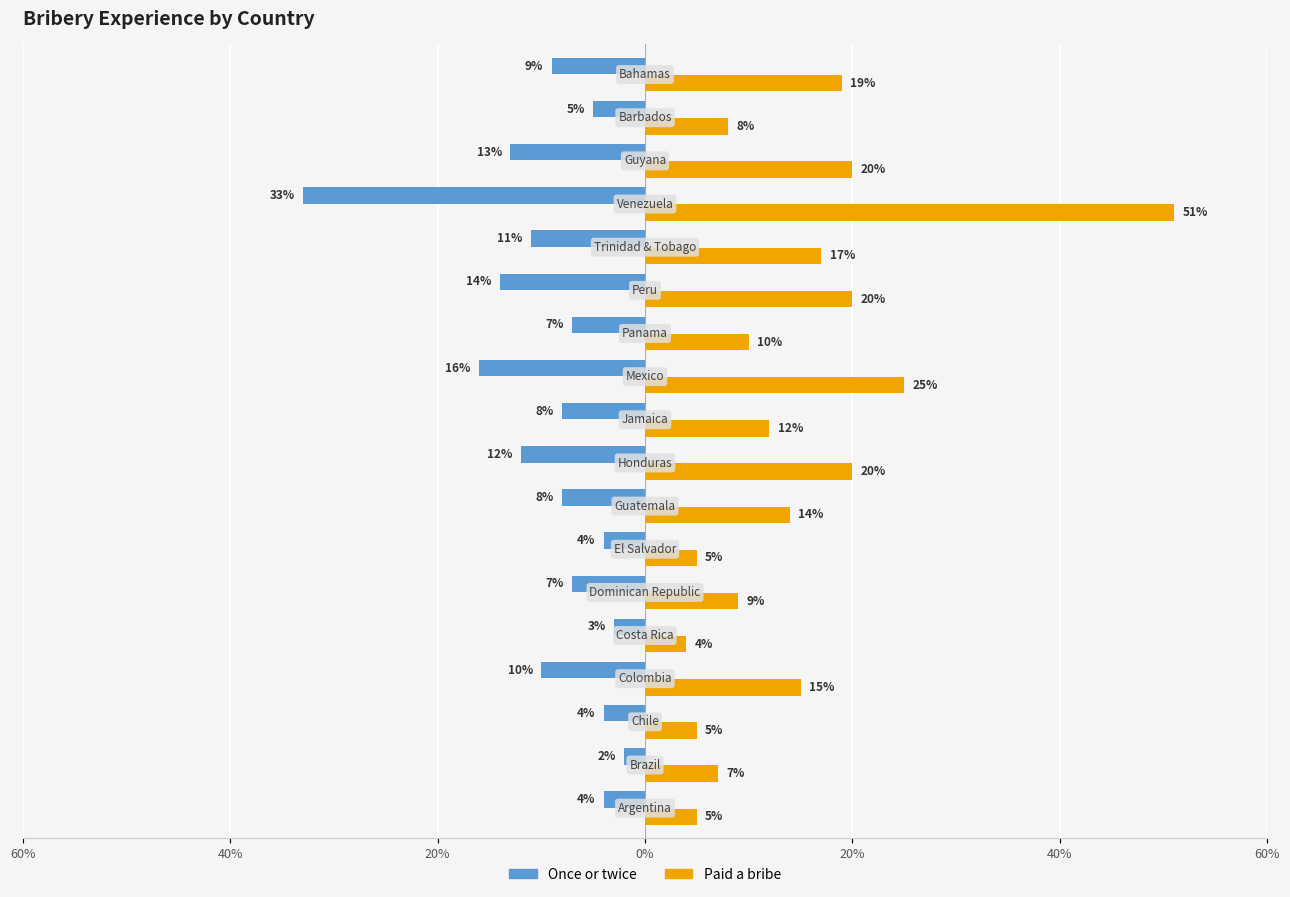

What is the difference between the maximum and minimum values in the Paid a bribe series?

0.5